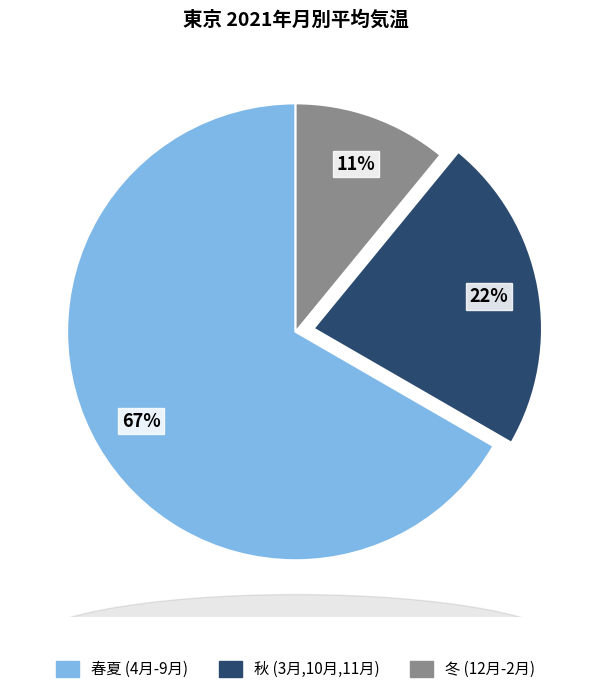

To the nearest percent, what is the difference between the largest and smallest slice percentages?

56%